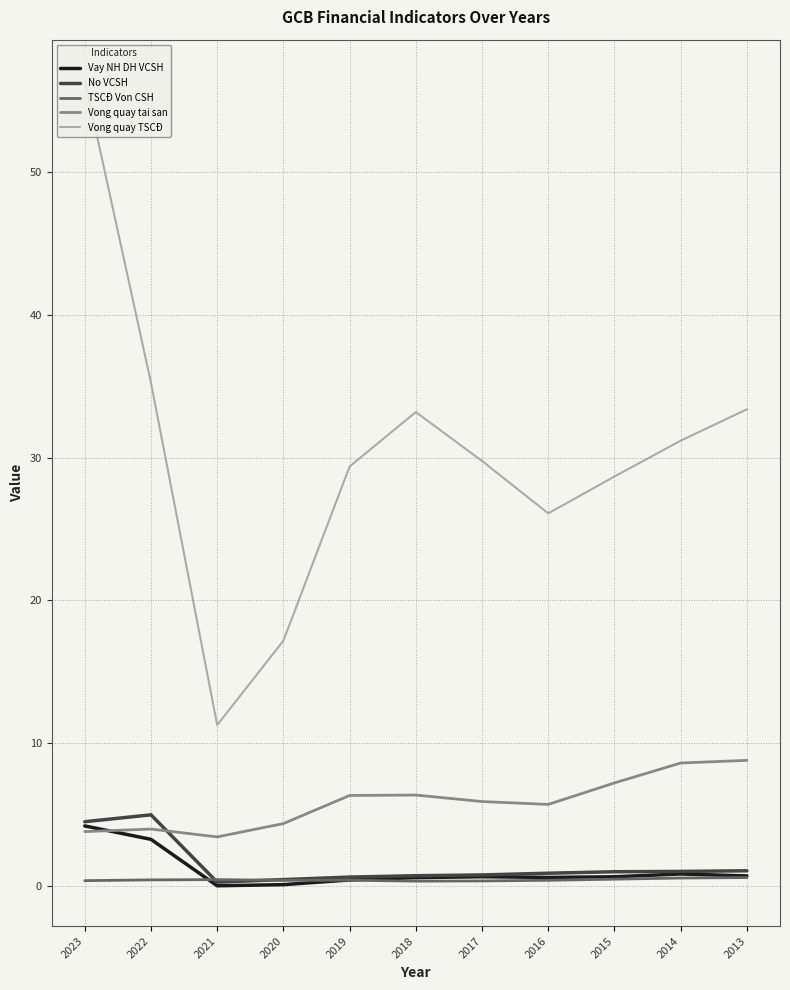

What is the spread (max minus min) of values at 2017?

29.4